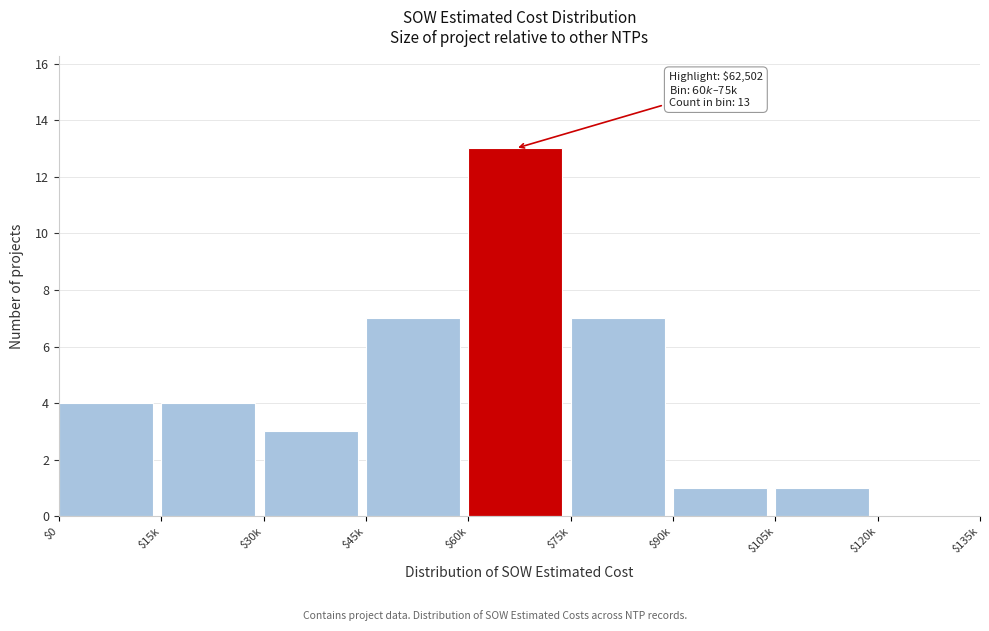

Is it true that the value at $45k is 7?

True